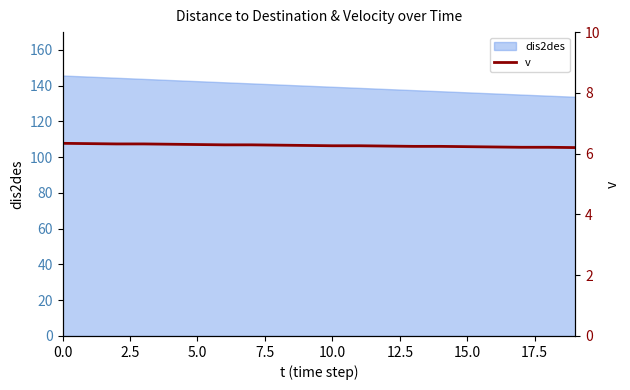

What is the lowest value of the dis2des series?

133.8